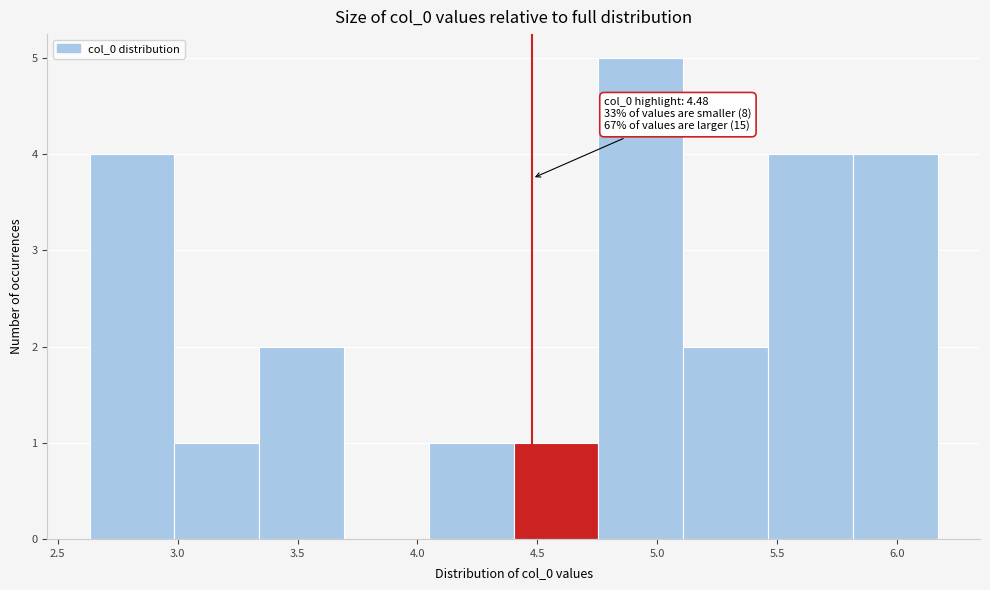

Over which range of the x-axis is the bar tallest?

4.75 to 5.10